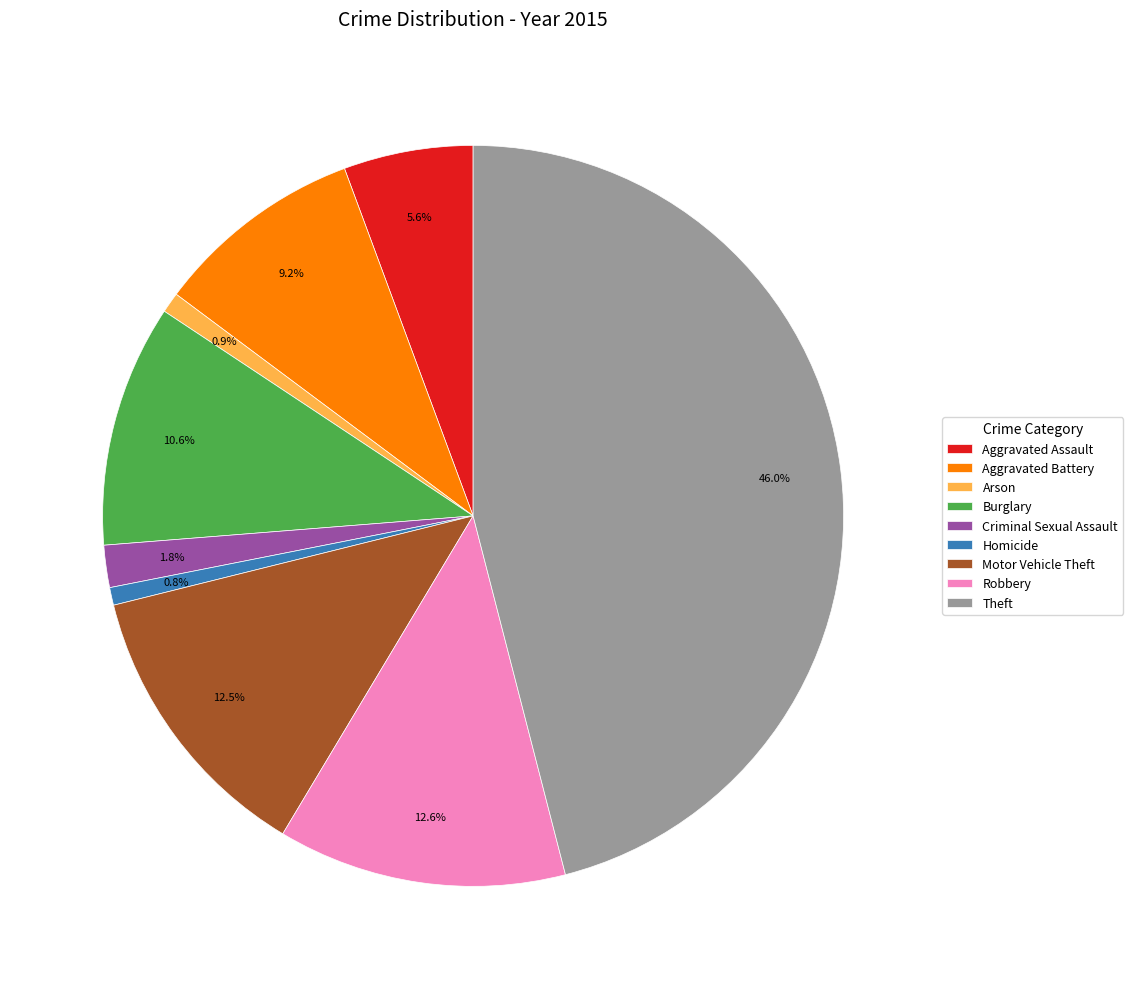

Which category has the biggest portion of the pie?

Theft